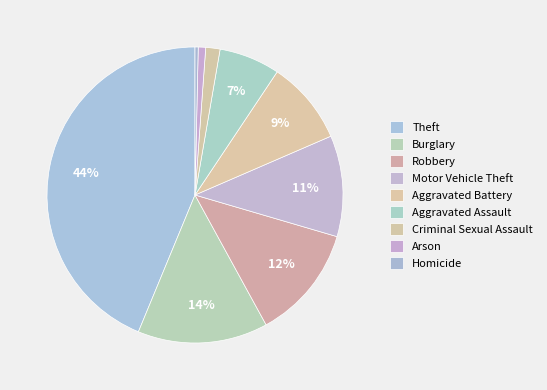

How much of the chart is everything except Criminal Sexual Assault?

98.4%